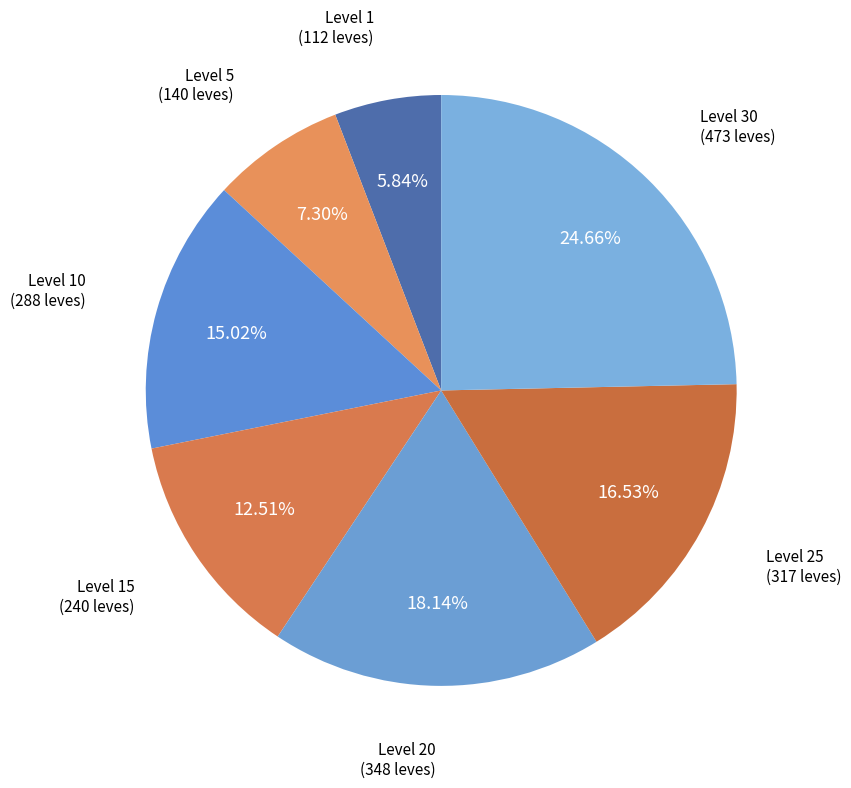

To the nearest percent, what is the combined percentage of Level 20 and Level 15?

31%